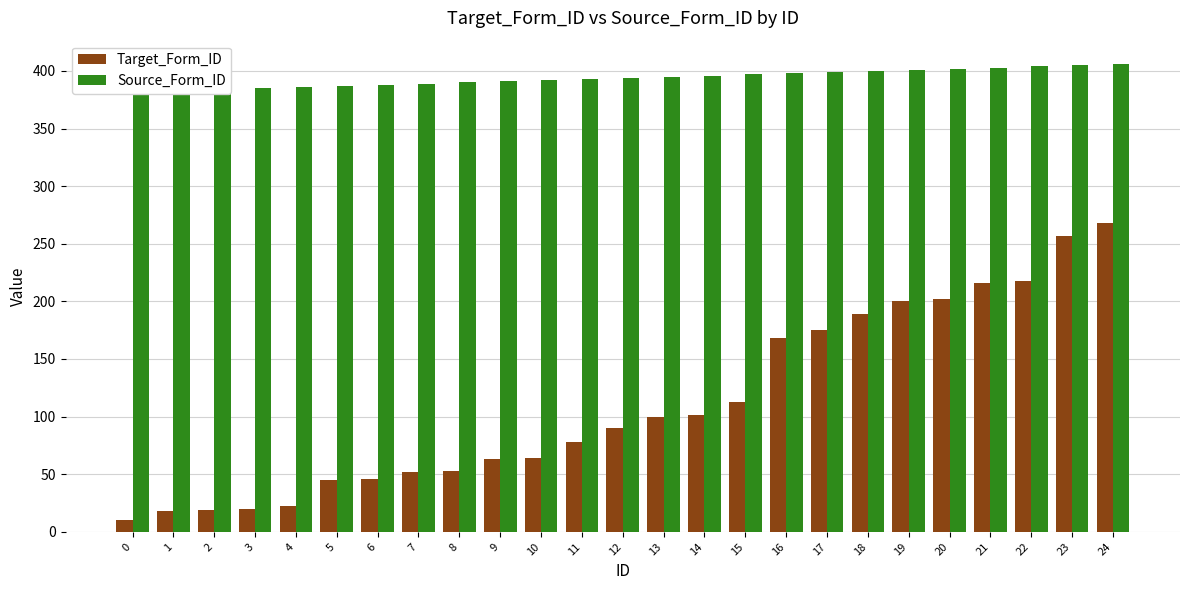

What is the average value of the Target_Form_ID series?

111